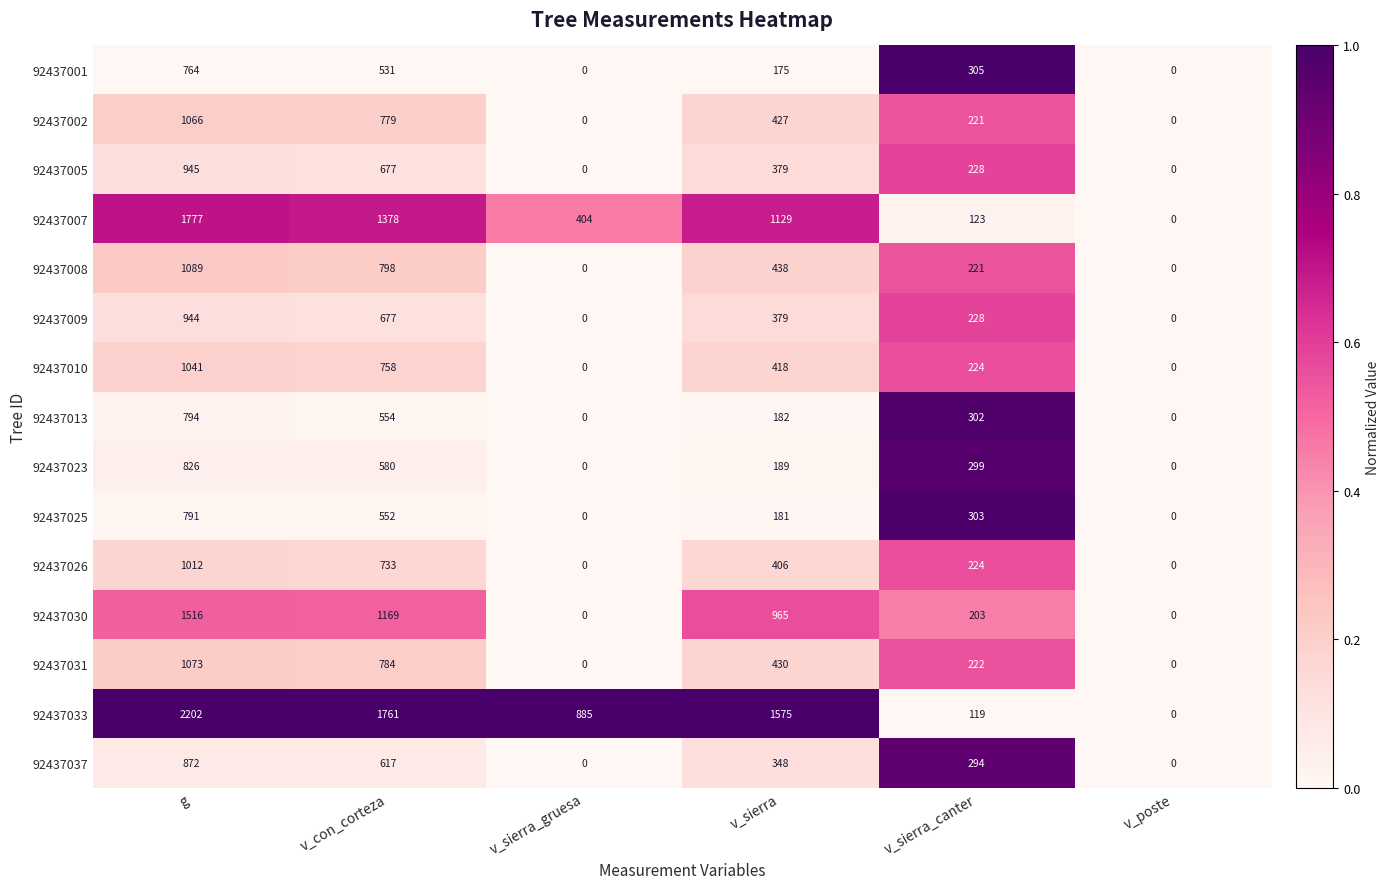

At how many categories does at least one series exceed 409?

4